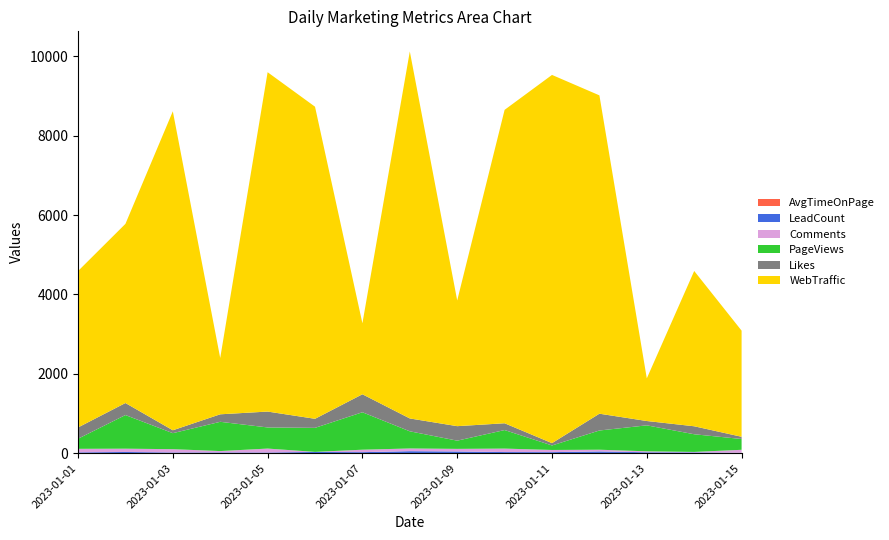

Reading left to right, extract all data points from this chart.

PageViews: 2023-01-01=254.0	2023-01-02=847.0	2023-01-03=403.0	2023-01-04=737.0	2023-01-05=532.0	2023-01-06=605.0	2023-01-07=943.0	2023-01-08=432.0	2023-01-09=207.0	2023-01-10=467.0	2023-01-11=113.0	2023-01-12=484.0	2023-01-13=654.0	2023-01-14=445.0	2023-01-15=272.0
Likes: 2023-01-01=284.0	2023-01-02=303.0	2023-01-03=73.0	2023-01-04=189.0	2023-01-05=400.0	2023-01-06=228.0	2023-01-07=453.0	2023-01-08=324.0	2023-01-09=365.0	2023-01-10=171.0	2023-01-11=59.0	2023-01-12=423.0	2023-01-13=109.0	2023-01-14=201.0	2023-01-15=56.0
WebTraffic: 2023-01-01=3939.0	2023-01-02=4512.0	2023-01-03=8033.0	2023-01-04=1418.0	2023-01-05=8546.0	2023-01-06=7860.0	2023-01-07=1788.0	2023-01-08=9243.0	2023-01-09=3166.0	2023-01-10=7893.0	2023-01-11=9273.0	2023-01-12=8017.0	2023-01-13=1074.0	2023-01-14=3911.0	2023-01-15=2673.0
AvgTimeOnPage: 2023-01-01=5.6	2023-01-02=1.2	2023-01-03=6.9	2023-01-04=2.0	2023-01-05=4.0	2023-01-06=2.7	2023-01-07=2.5	2023-01-08=6.6	2023-01-09=4.3	2023-01-10=2.4	2023-01-11=3.0	2023-01-12=8.2	2023-01-13=9.1	2023-01-14=5.6	2023-01-15=9.0
LeadCount: 2023-01-01=17.0	2023-01-02=31.0	2023-01-03=13.0	2023-01-04=19.0	2023-01-05=15.0	2023-01-06=30.0	2023-01-07=25.0	2023-01-08=46.0	2023-01-09=41.0	2023-01-10=28.0	2023-01-11=25.0	2023-01-12=38.0	2023-01-13=17.0	2023-01-14=16.0	2023-01-15=5.0
Comments: 2023-01-01=89.0	2023-01-02=83.0	2023-01-03=83.0	2023-01-04=34.0	2023-01-05=99.0	2023-01-06=2.0	2023-01-07=62.0	2023-01-08=68.0	2023-01-09=65.0	2023-01-10=87.0	2023-01-11=55.0	2023-01-12=43.0	2023-01-13=23.0	2023-01-14=12.0	2023-01-15=73.0